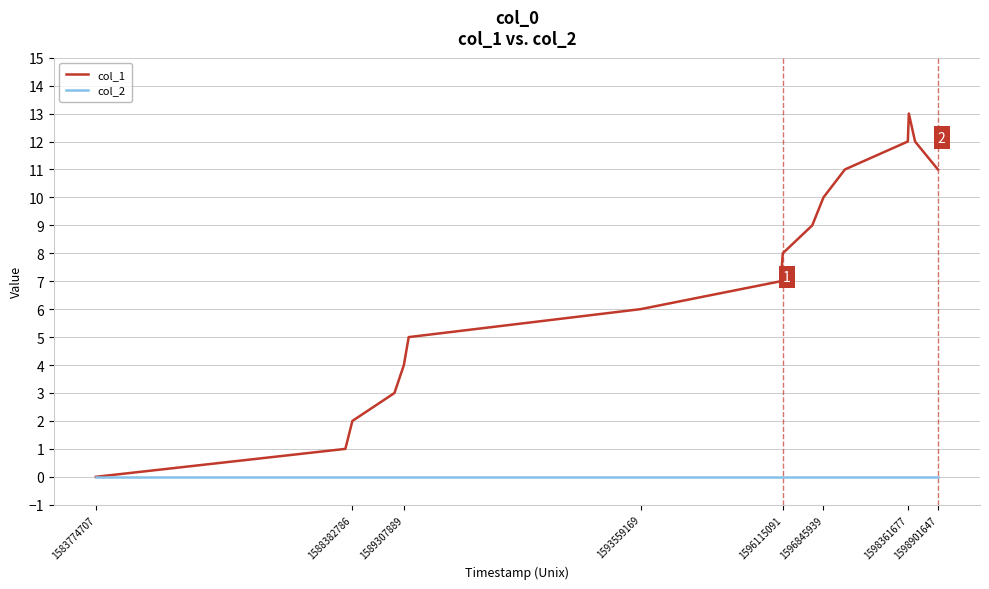

What are all the series names shown in the legend?

col_1, col_2